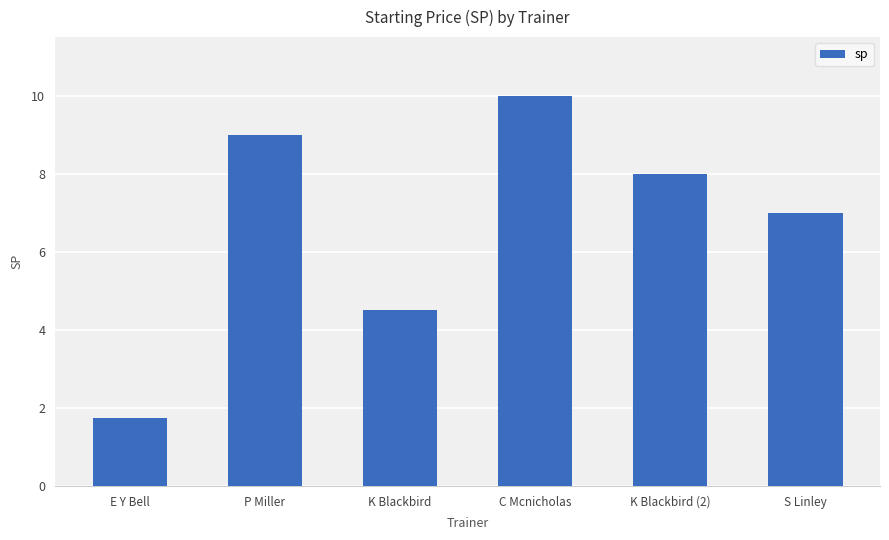

The value at S Linley is 1.8. True or false?

False